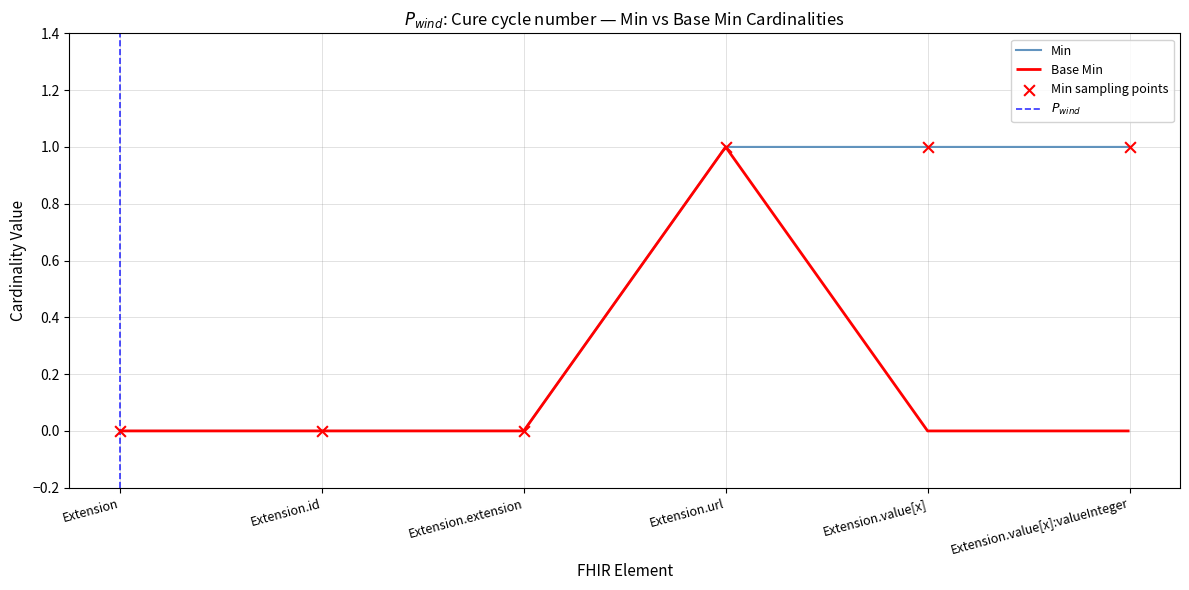

Which series has the widest spread of Y values?

Min